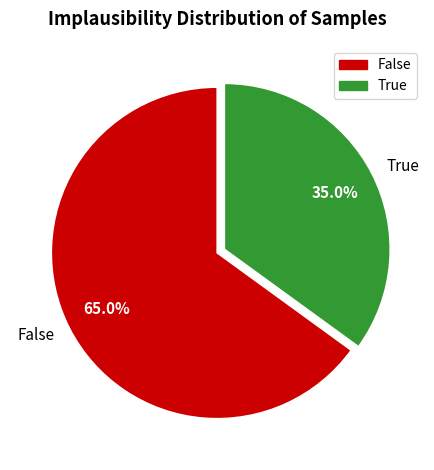

To the nearest percent, what portion does True represent?

35%